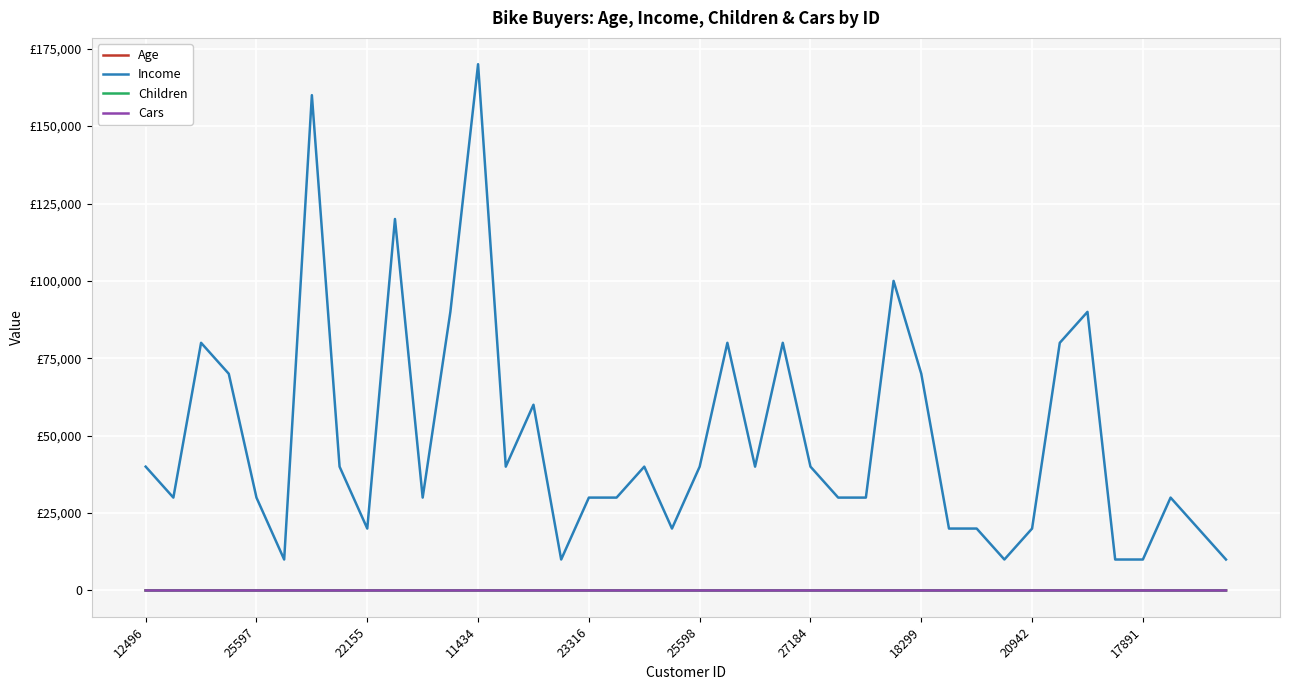

At which category does Cars reach its first local valley?

18299